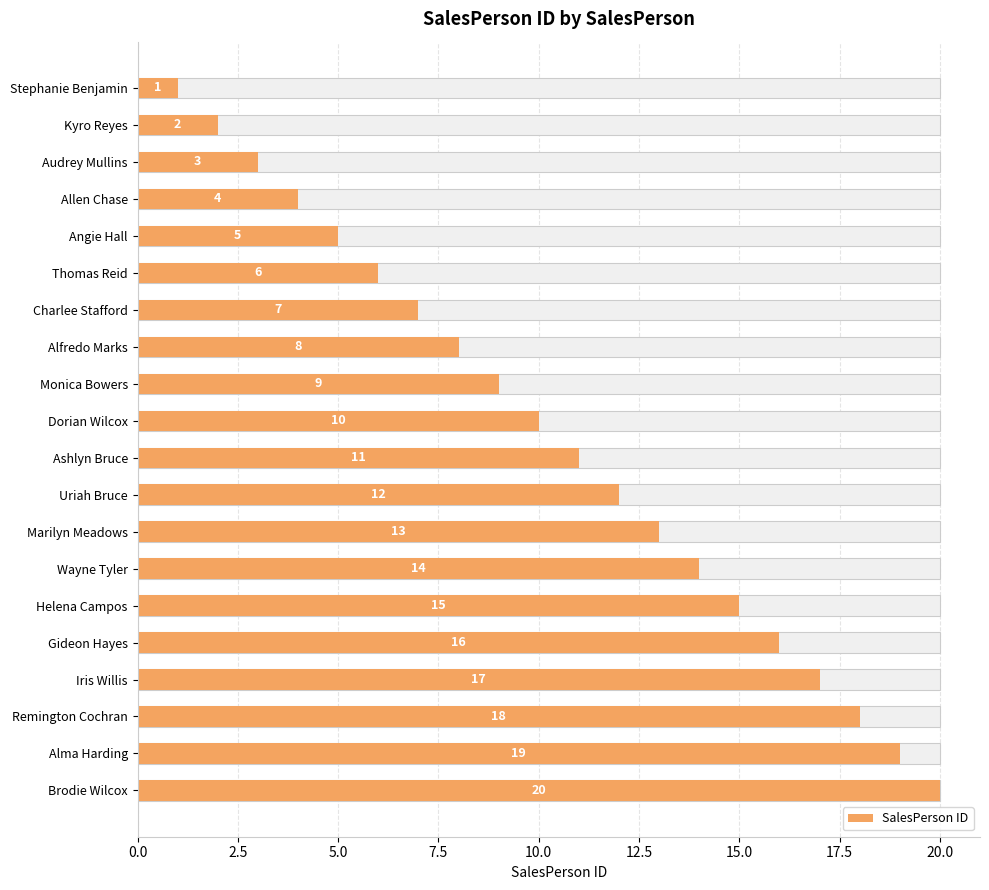

Which has a higher value, Allen Chase or Charlee Stafford?

Charlee Stafford